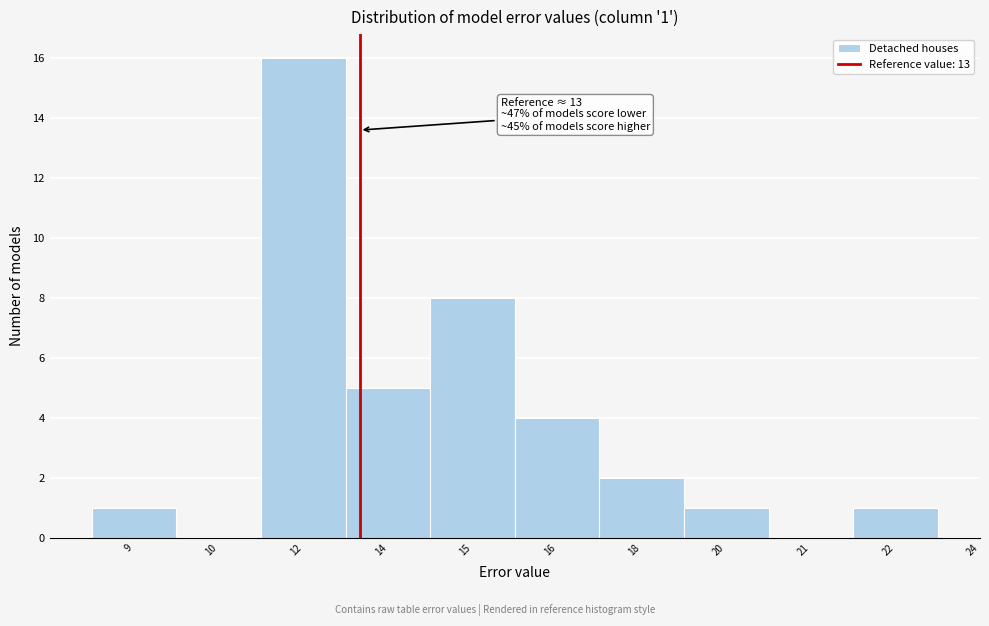

Reading left to right, extract all data points from this chart.

9=1	10=0	12=16	14=5	15=8	16=4	18=2	20=1	21=0	22=1